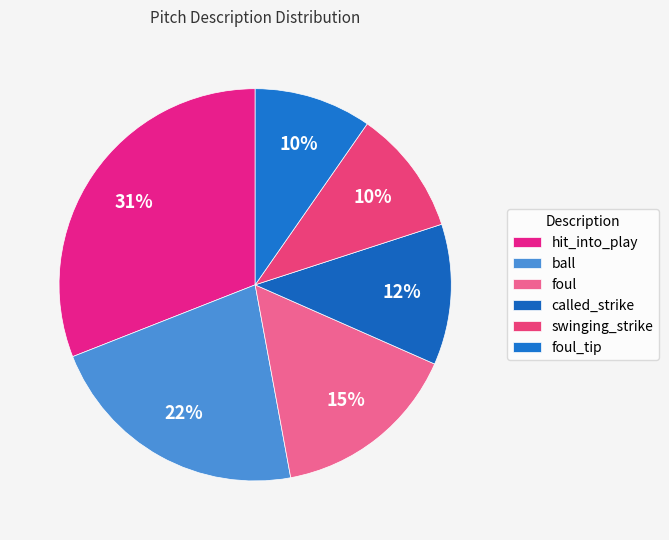

To the nearest percent, what is the difference between the swinging_strike and hit_into_play slice percentages?

21%